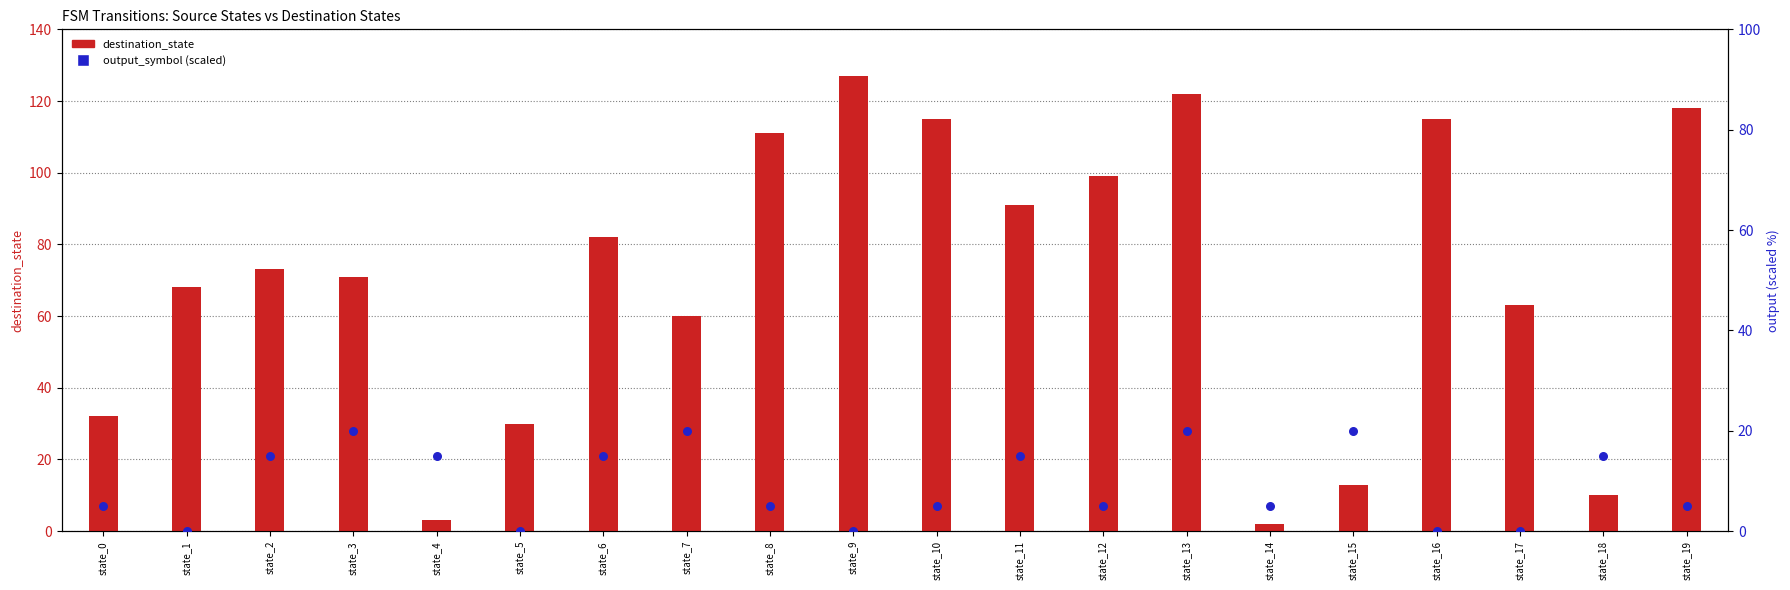

At how many categories does at least one series exceed 61?

13